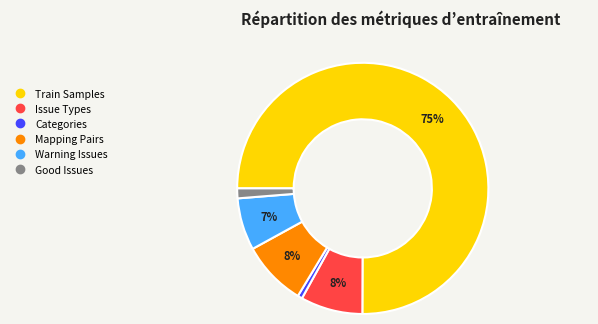

Is there any slice that represents more than half of the pie?

Yes